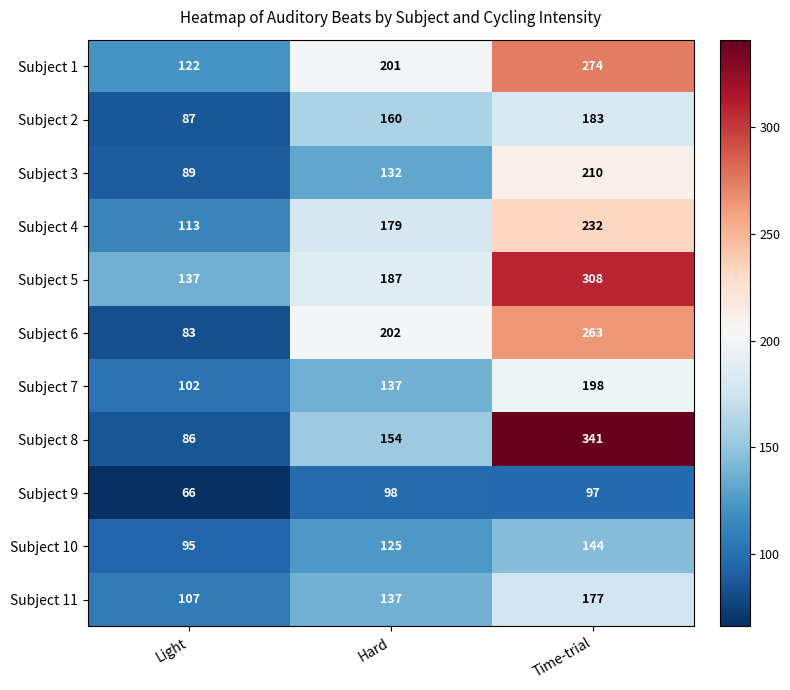

The value of Subject 11 at Light is 53. True or false?

False